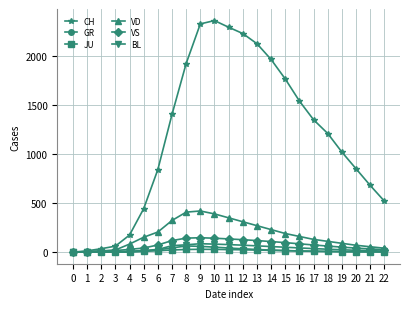

How many values in the CH series are below 1210?

11